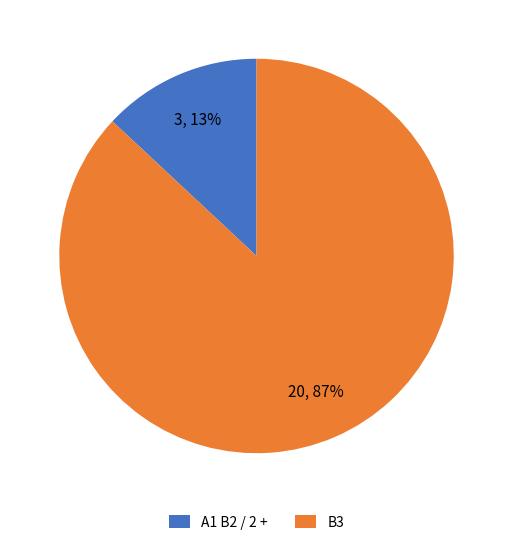

Combined, do A1 B2 / 2 + and B3 account for over 50%?

Yes